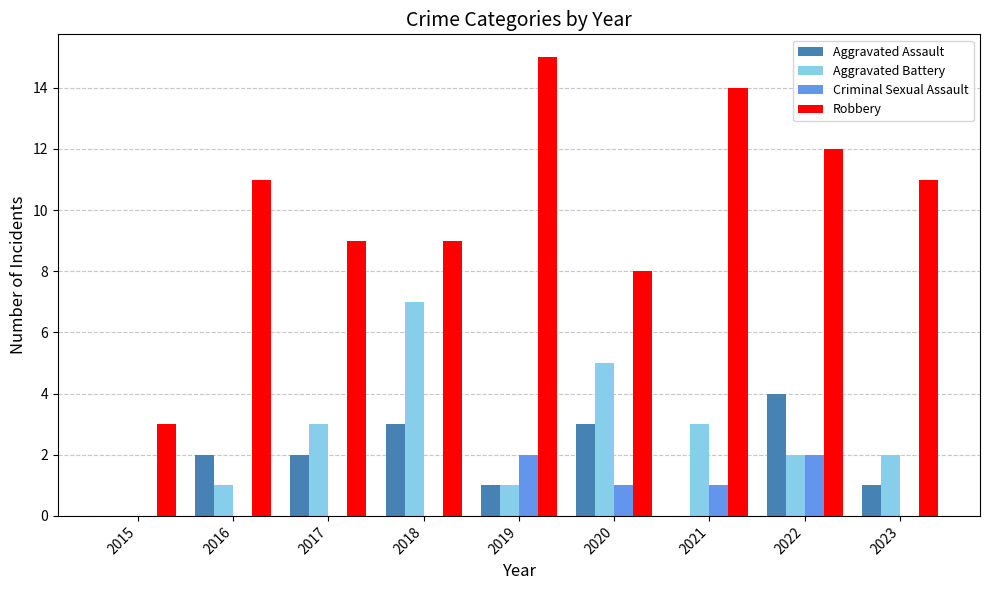

What is the total value across all series at 2015?

3